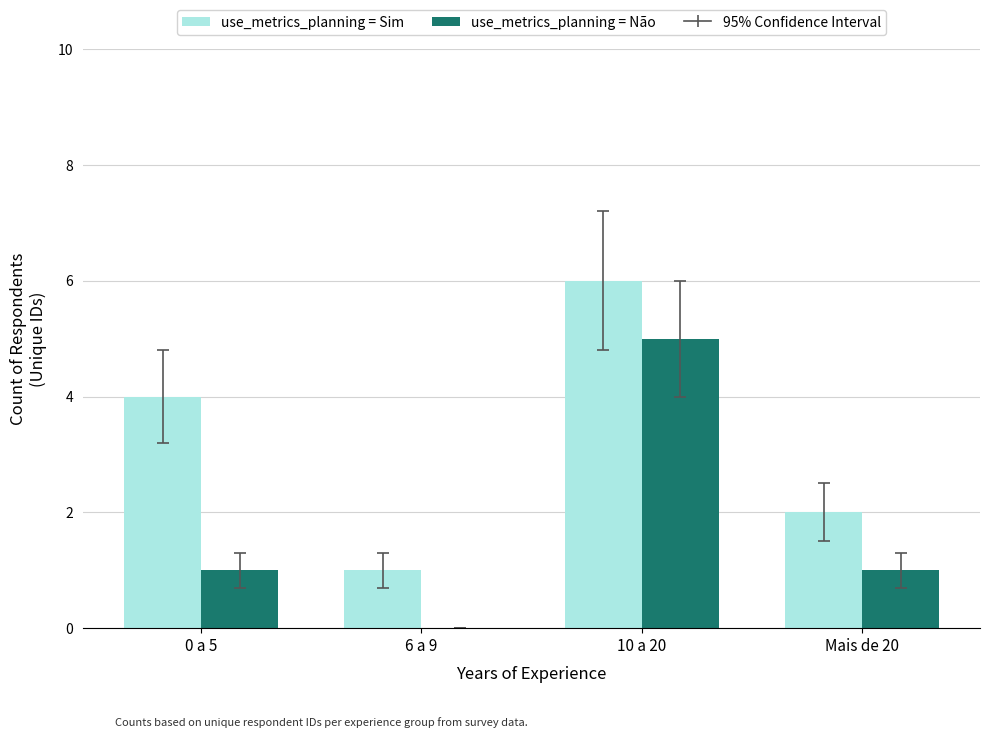

At which label does use_metrics_planning = Não reach its peak?

10 a 20